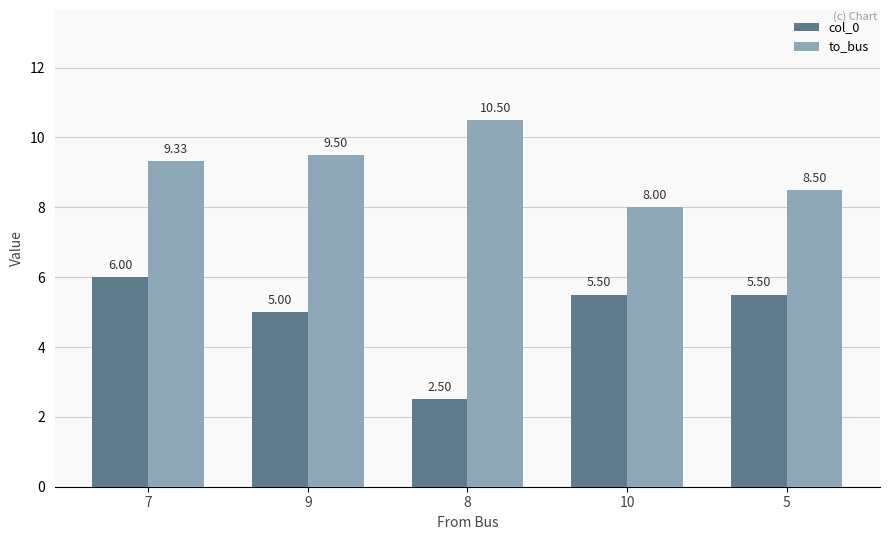

Is the value of to_bus at 10 greater than the value of col_0 at 9?

Yes